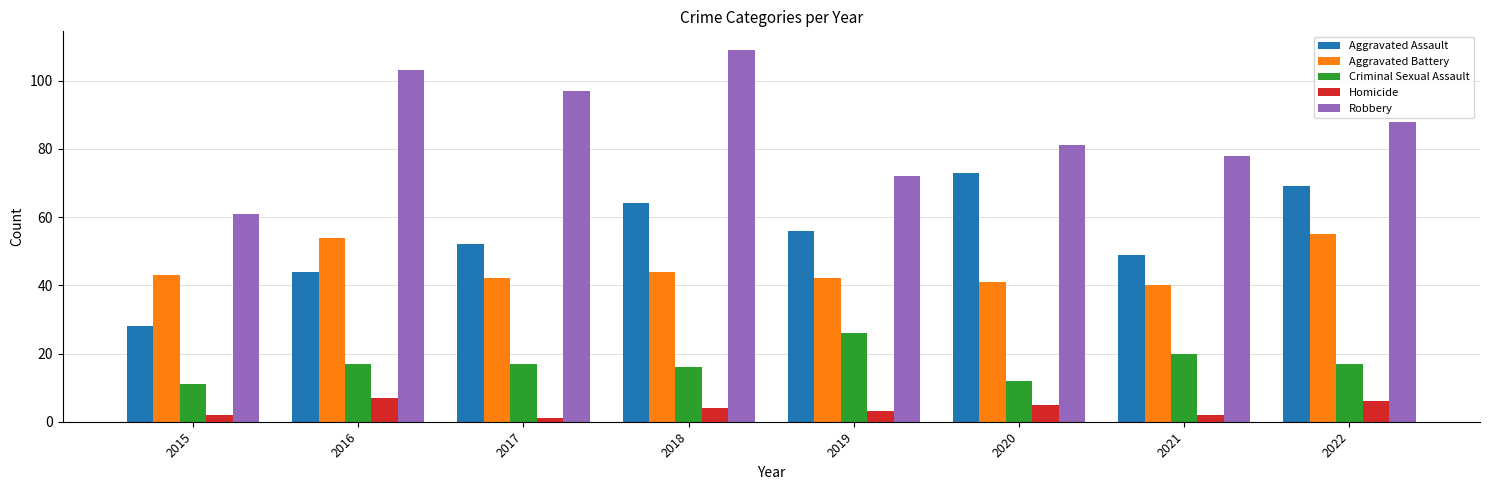

Reading left to right, list all the values displayed in this chart.

Aggravated Assault: 28	44	52	64	56	73	49	69
Aggravated Battery: 43	54	42	44	42	41	40	55
Criminal Sexual Assault: 11	17	17	16	26	12	20	17
Homicide: 2	7	1	4	3	5	2	6
Robbery: 61	103	97	109	72	81	78	88